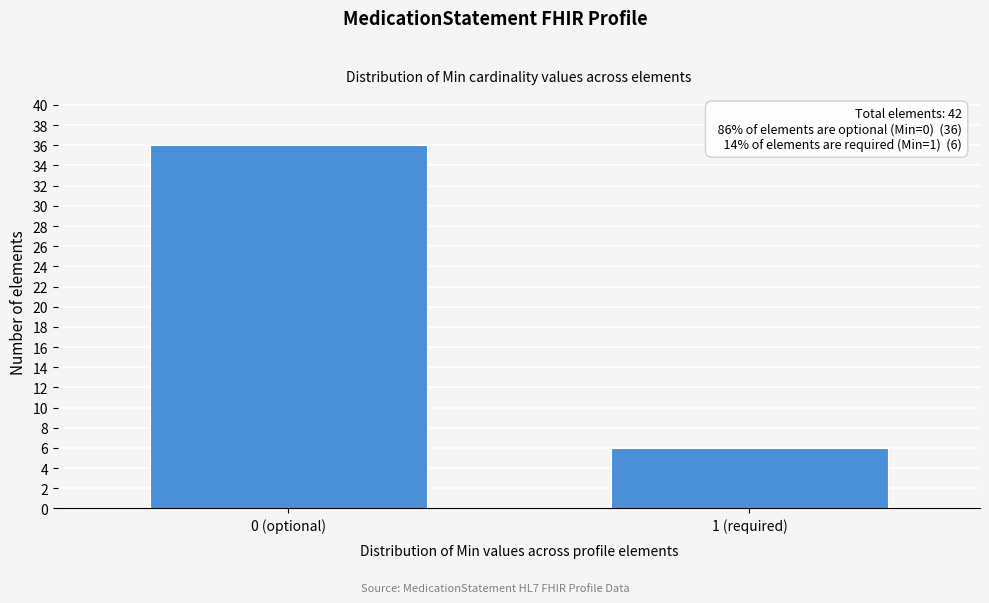

Reading left to right, extract all data points from this chart.

0 (optional)=36	1 (required)=6